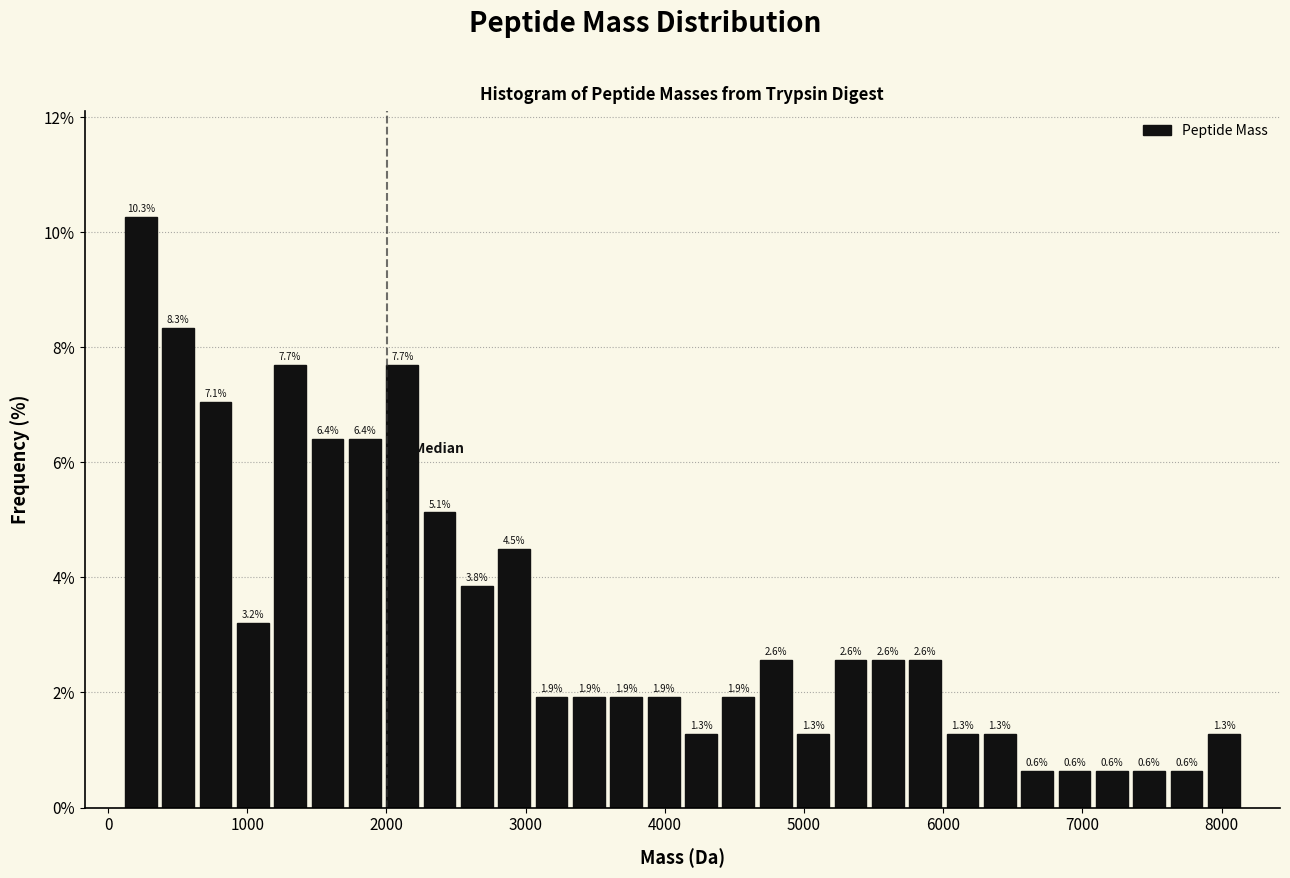

Around what value on the x-axis is the tallest bar? Give the approximate position of its centre, as read against the axis.

200